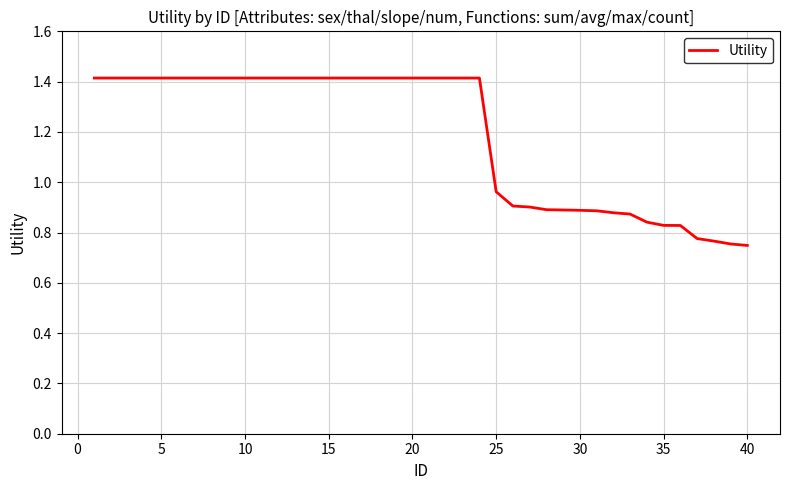

Is this an area chart (filled region under the line)?

No